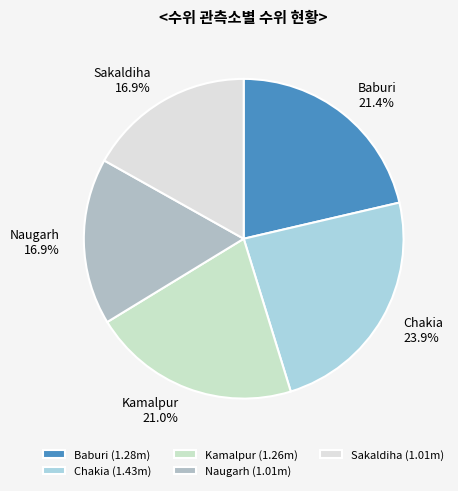

Is Naugarh the majority of the pie?

No